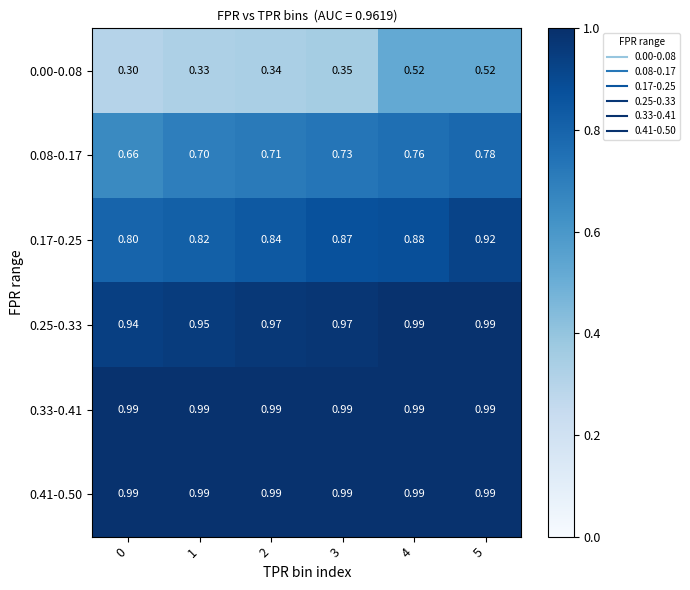

List the series in order of their peak value, highest first.

0.25-0.33, 0.33-0.41, 0.41-0.50, 0.17-0.25, 0.08-0.17, 0.00-0.08